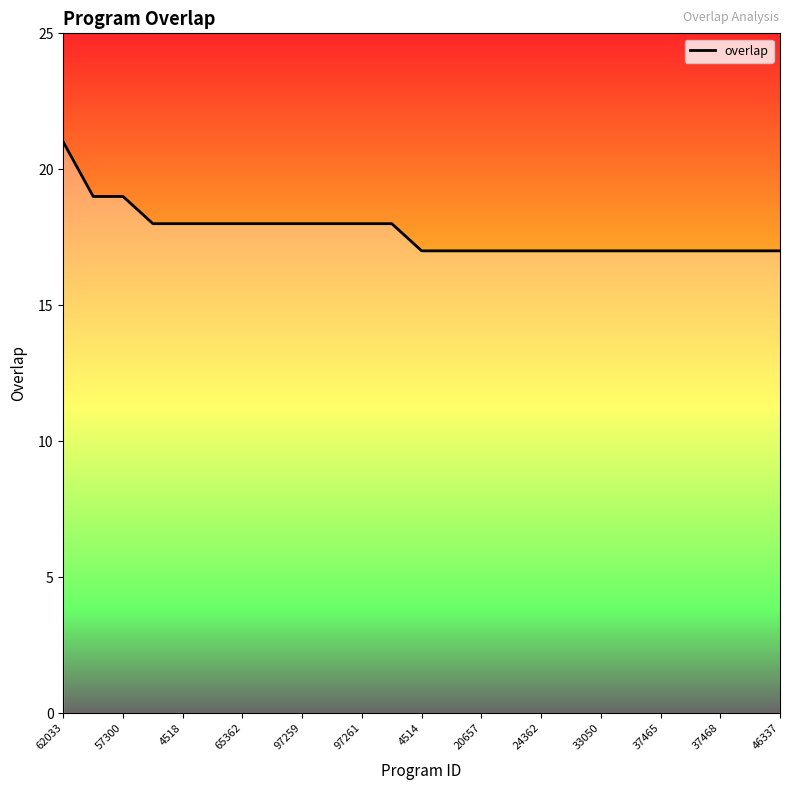

Does the chart have visible grid lines?

No